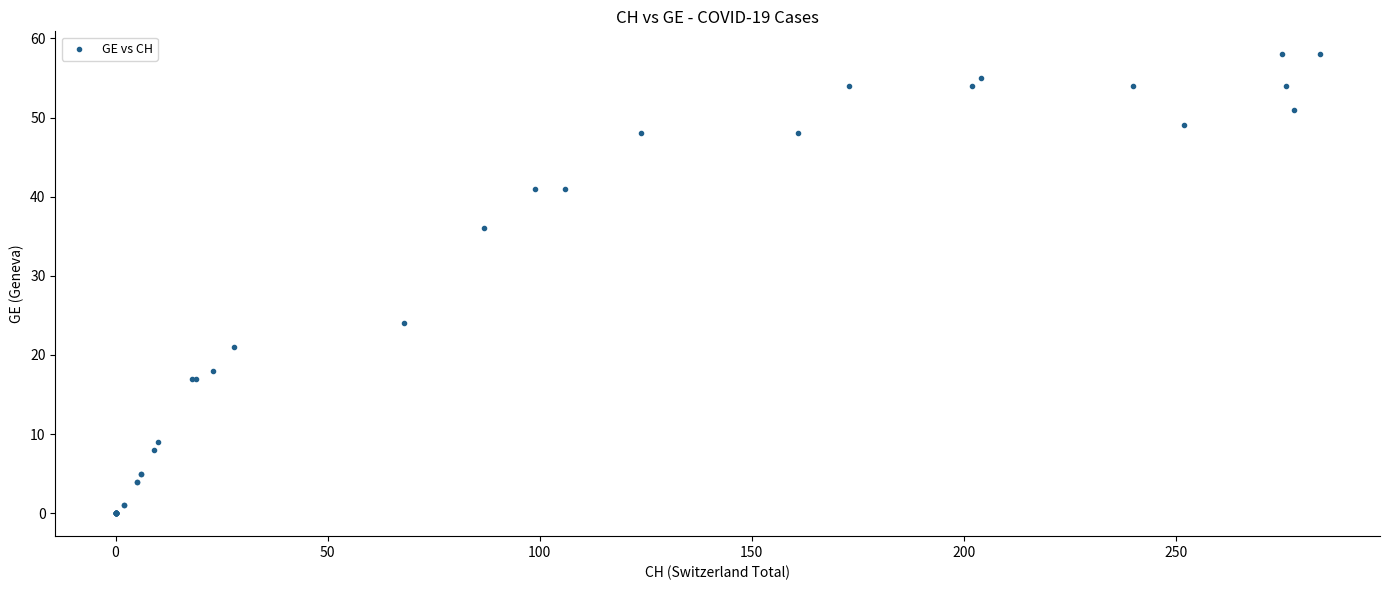

What Y value in the scatter plot is closest to 29?

24